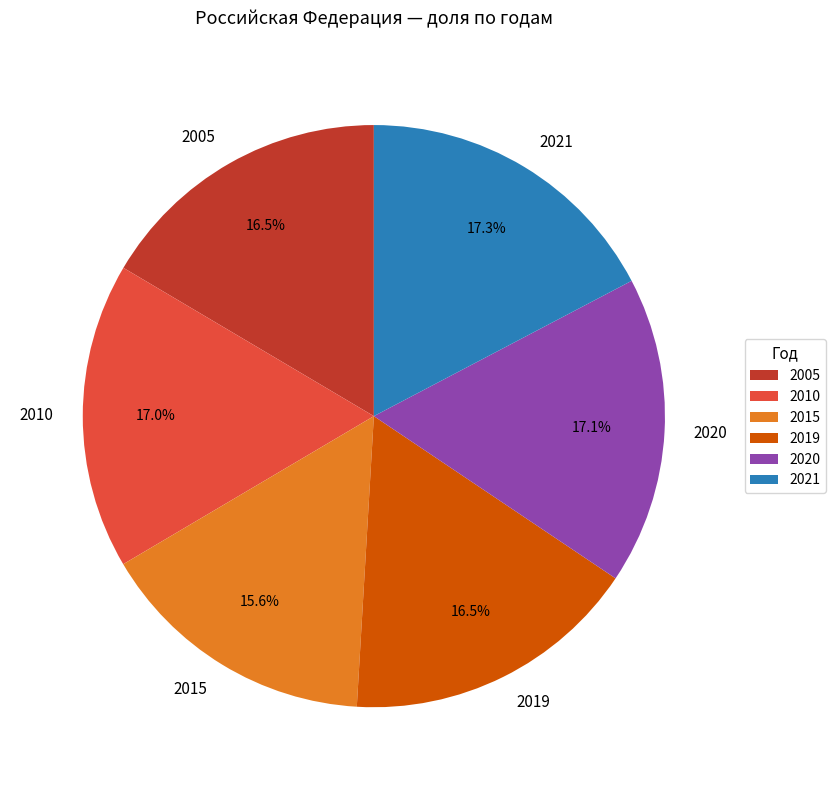

What is the smallest slice in the pie chart?

2015